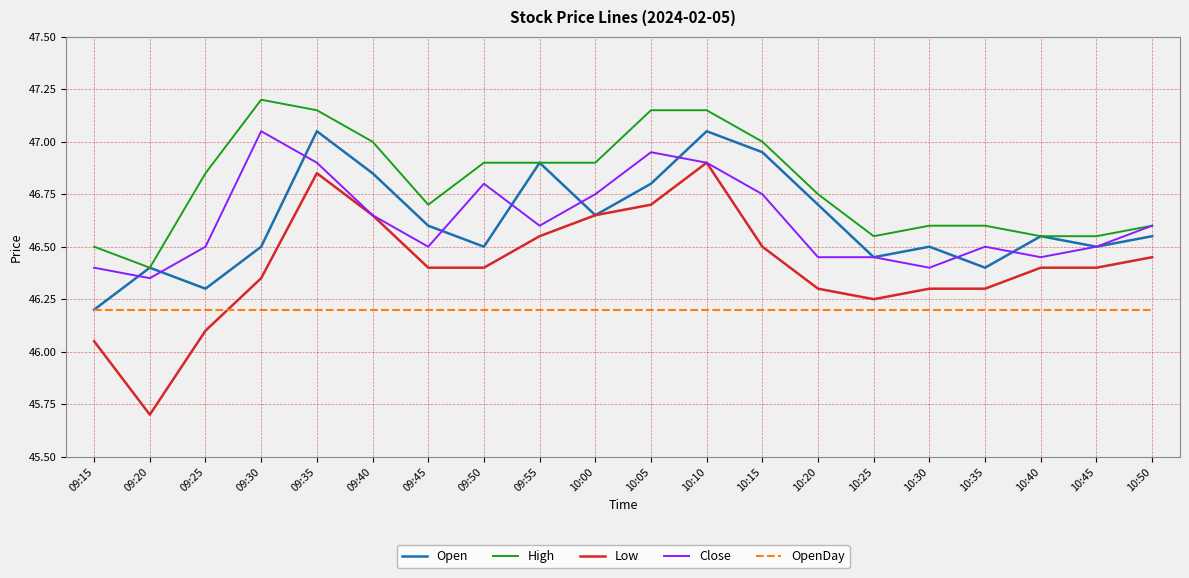

What position from the left is 10:40?

18